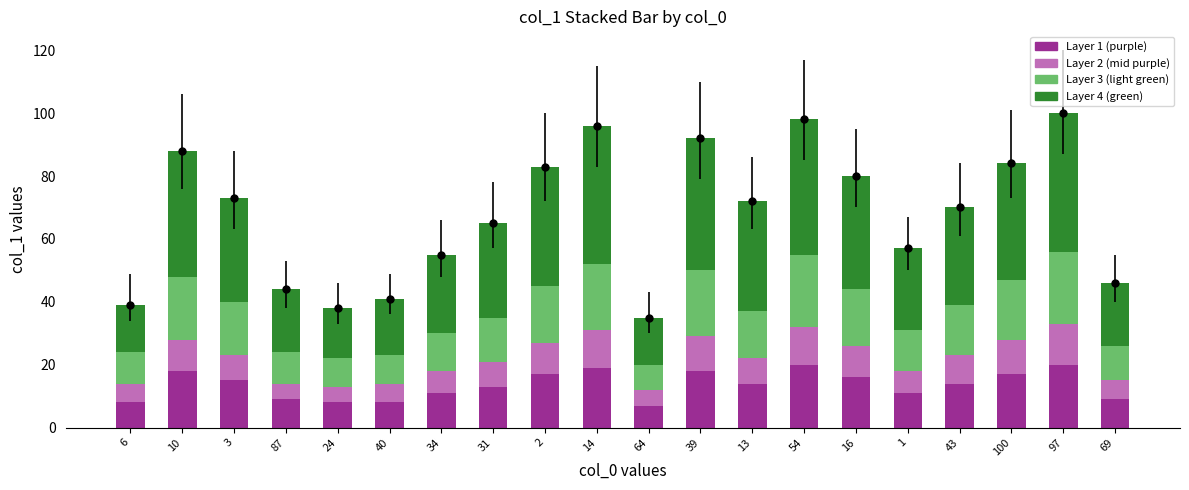

Which series has the largest range (max minus min)?

Layer 4 (green)